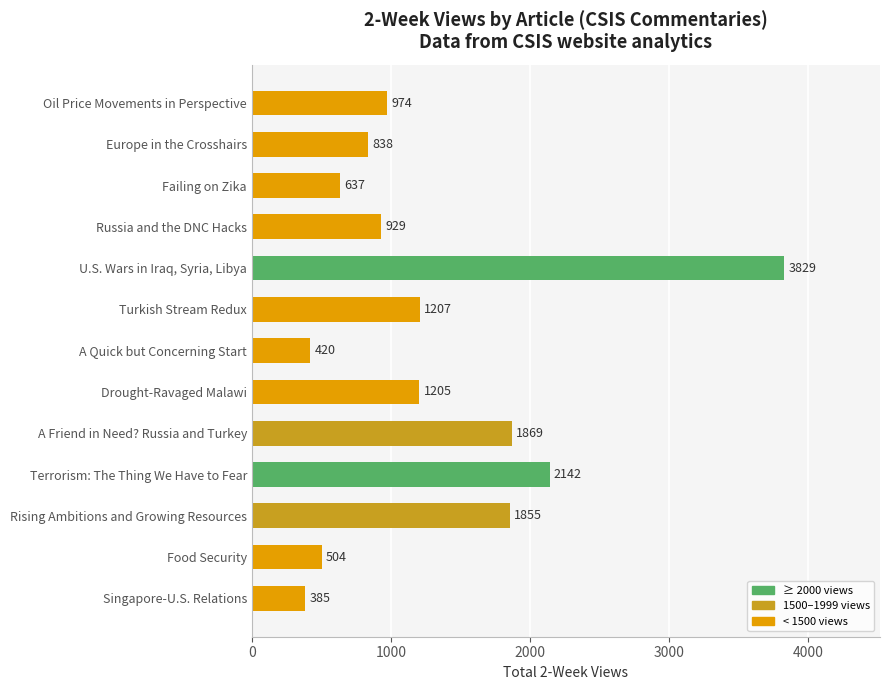

Reading top to bottom, transcribe all the data shown in this chart.

Oil Price Movements in Perspective=974	Europe in the Crosshairs=838	Failing on Zika=637	Russia and the DNC Hacks=929	U.S. Wars in Iraq, Syria, Libya=3829	Turkish Stream Redux=1207	A Quick but Concerning Start=420	Drought-Ravaged Malawi=1205	A Friend in Need? Russia and Turkey=1869	Terrorism: The Thing We Have to Fear=2142	Rising Ambitions and Growing Resources=1855	Food Security=504	Singapore-U.S. Relations=385